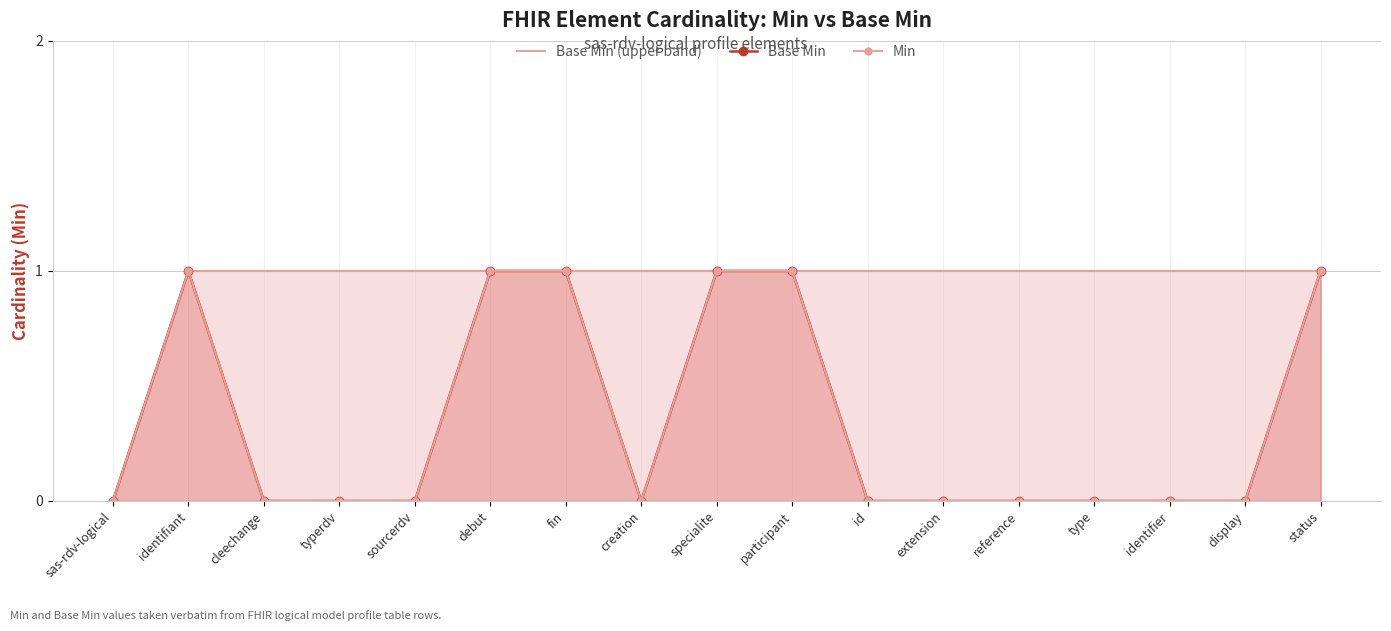

How many lines are shown in the chart?

3